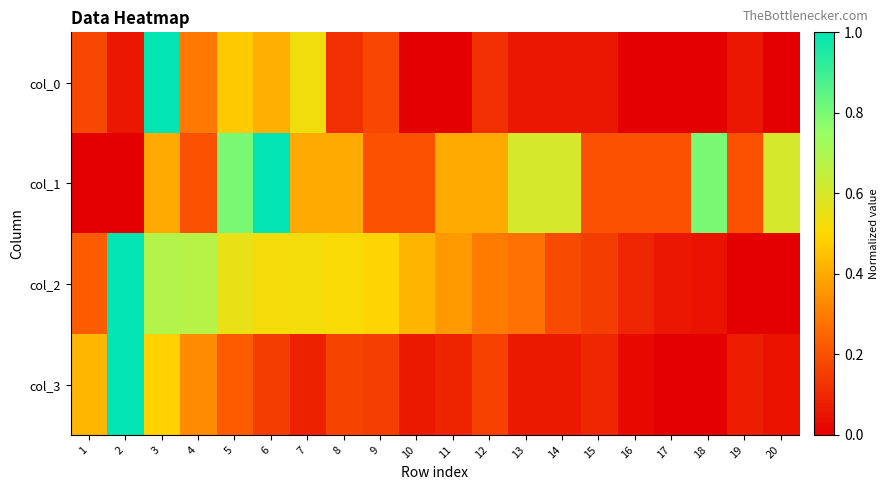

At which category does the chart reach its peak across all series?

3